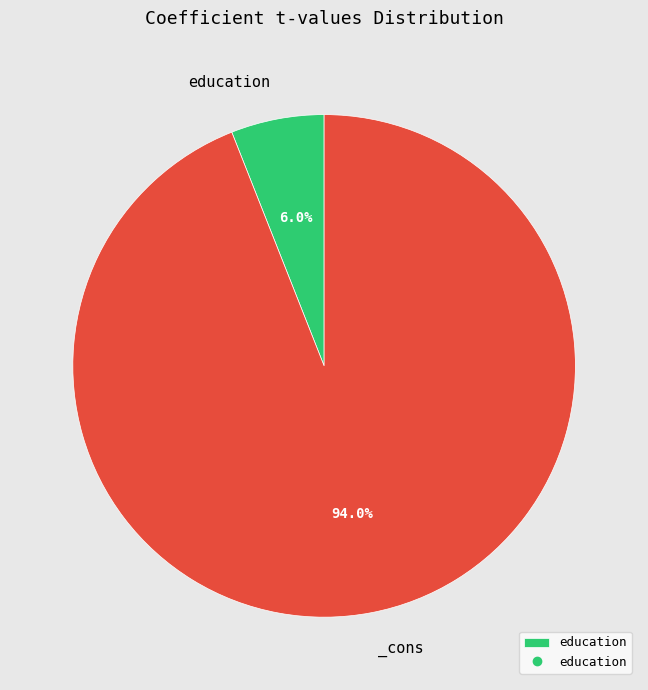

Is there any slice that represents more than half of the pie?

Yes